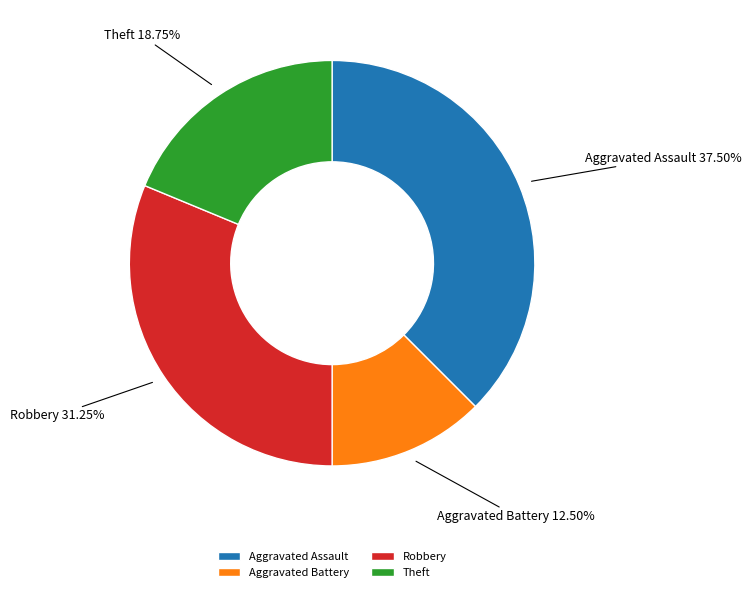

Does any single category account for the majority?

No